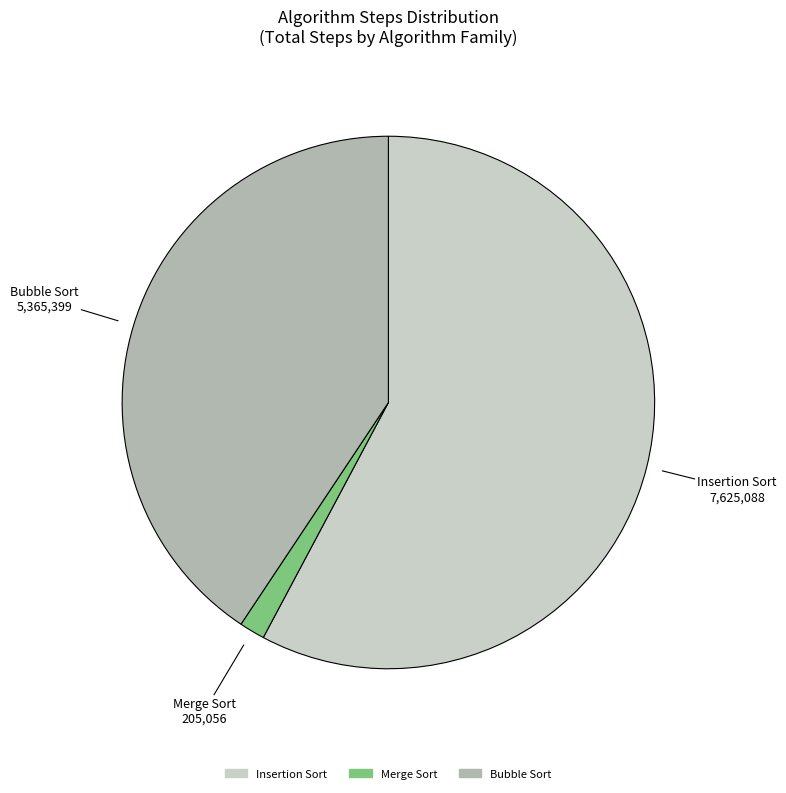

Is there a majority slice in this chart?

Yes